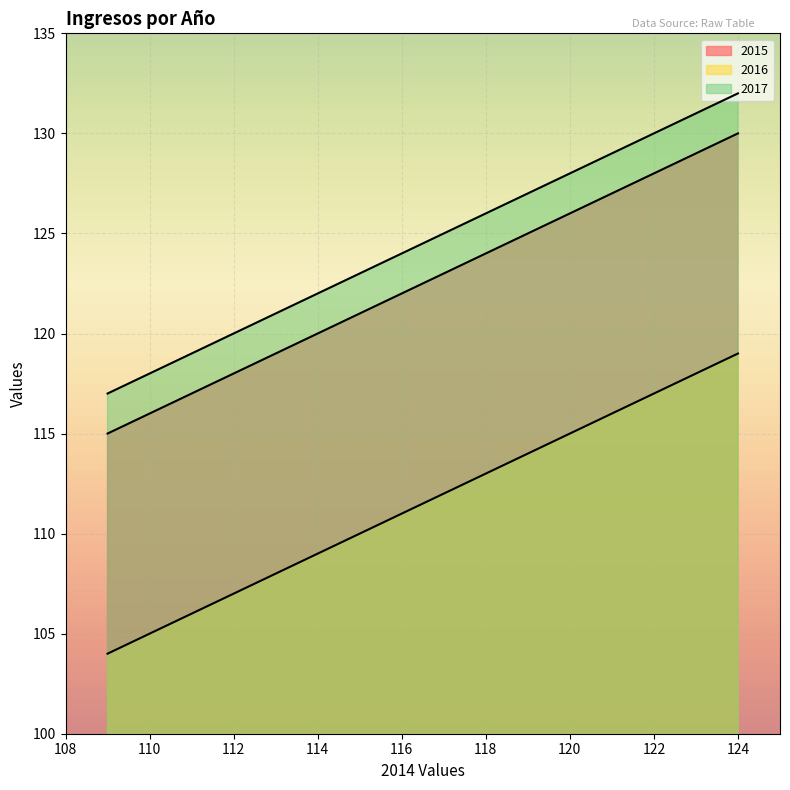

Reading left to right, list all the values displayed in this chart.

2015: 115	116	117	118	119	120	121	122	123	124	125	126	127	128	129	130
2016: 104	105	106	107	108	109	110	111	112	113	114	115	116	117	118	119
2017: 117	118	119	120	121	122	123	124	125	126	127	128	129	130	131	132